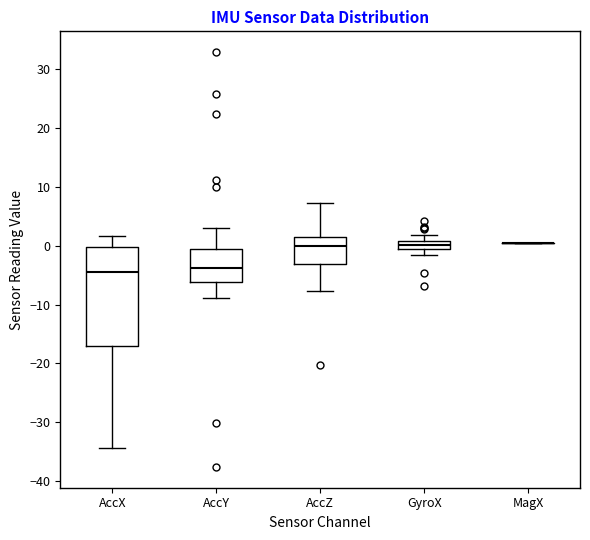

Comparing the boxes themselves (not the whiskers), which one is the tallest?

AccX